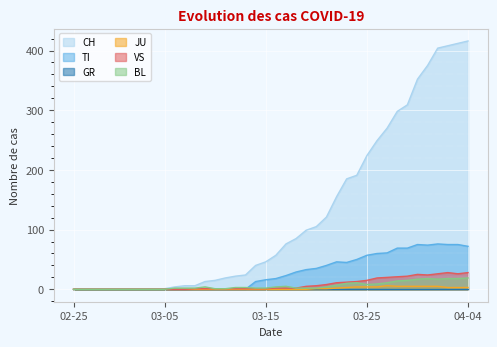

How many distinct data groups are displayed?

6